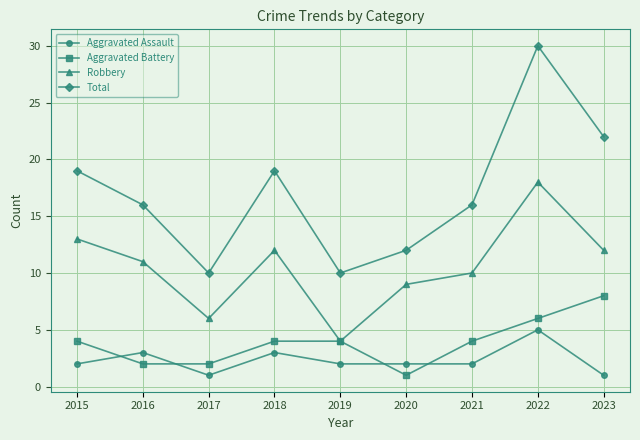

What is the maximum value shown in the chart?

30